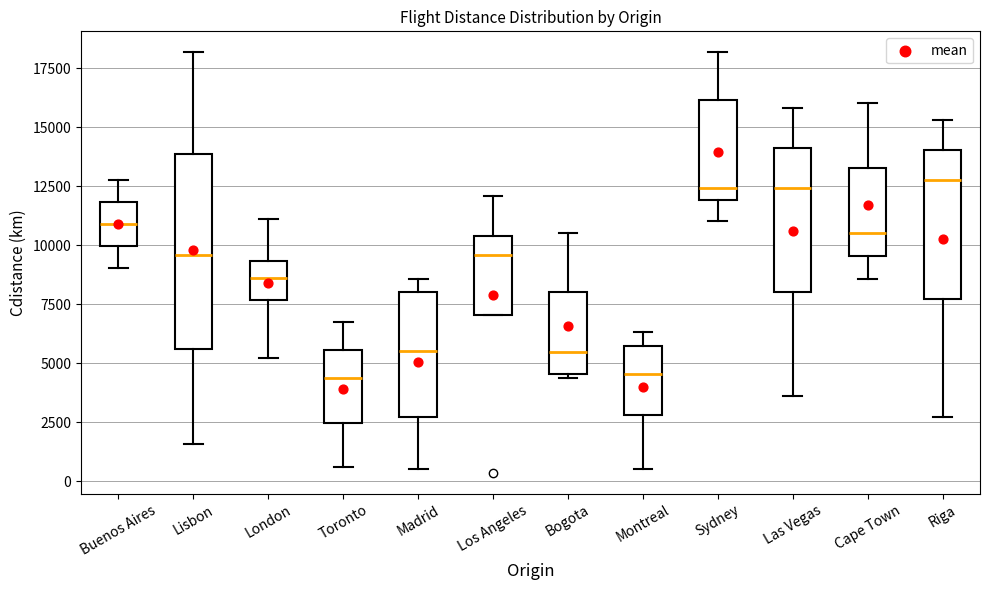

Where is the upper edge of the box for Los Angeles on the y-axis? The values are not printed on the chart, so give them approximately, as read against the axis.

10500